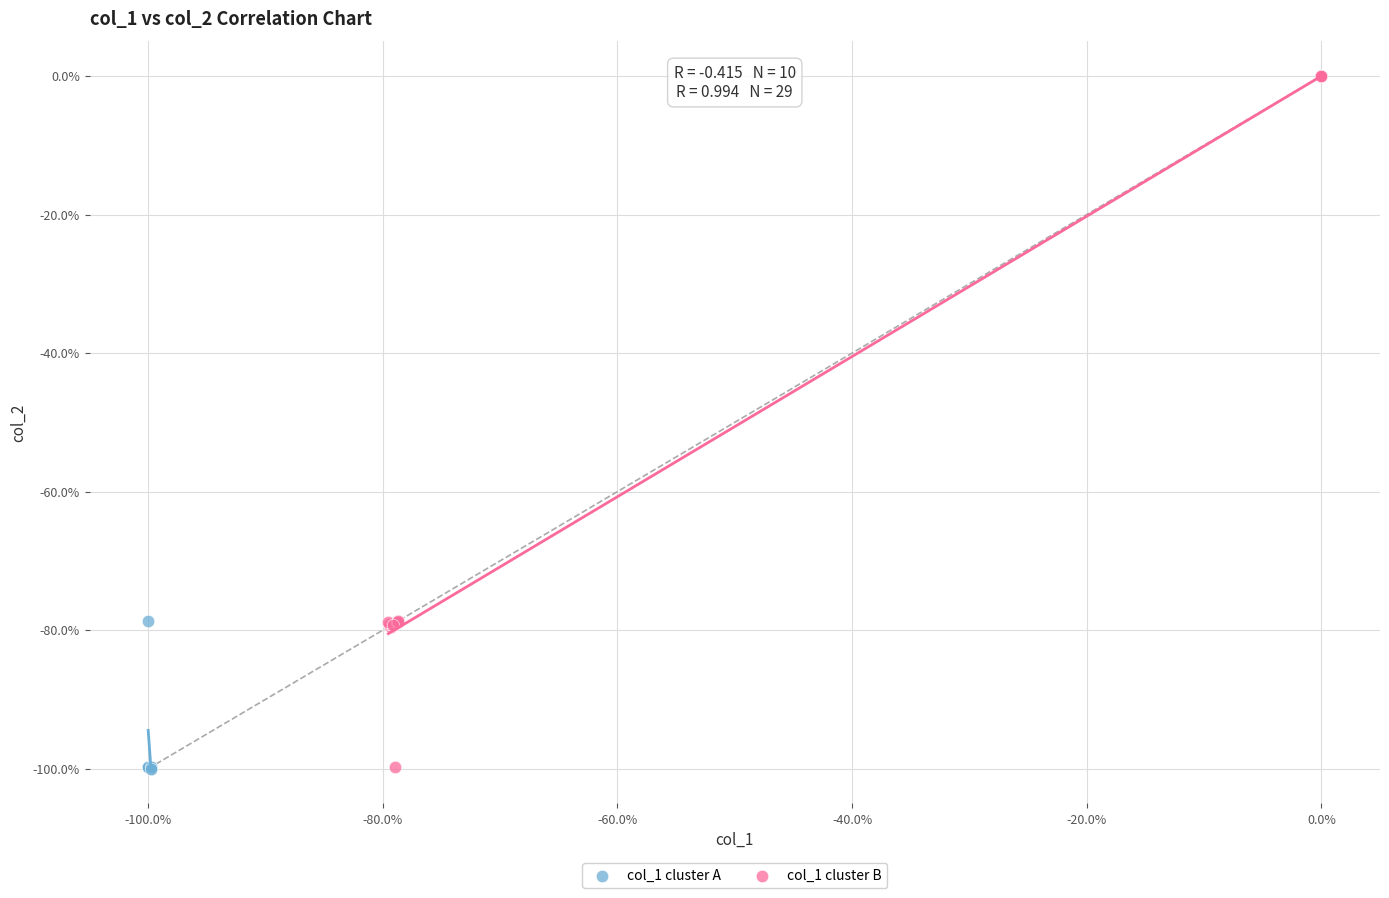

Which series reaches the maximum Y coordinate?

col_1 cluster B